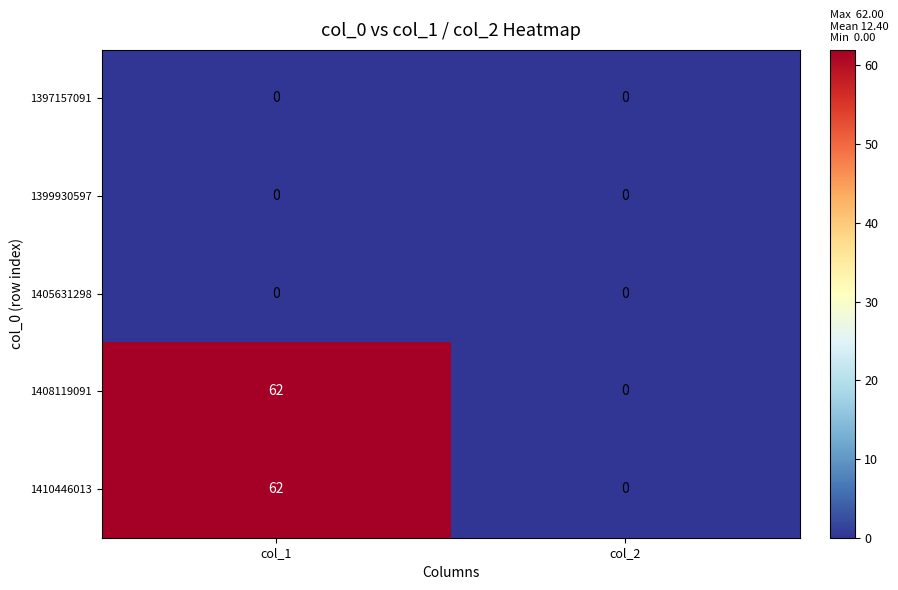

The 1410446013 series shows 110 at col_1. True or false?

False